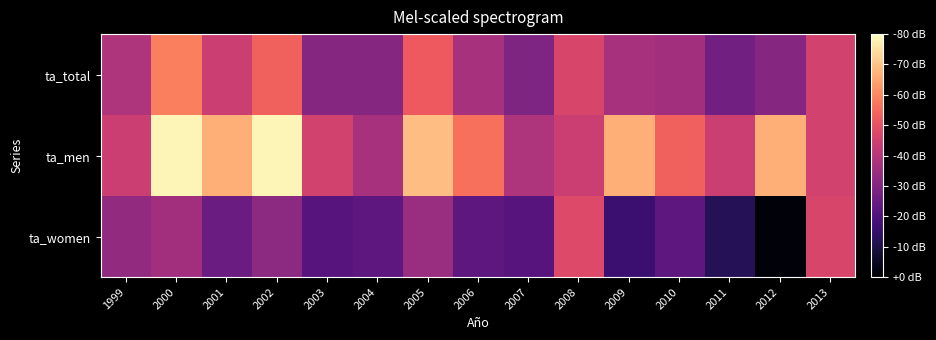

Rank the series by their average value, from highest to lowest.

ta_men, ta_total, ta_women